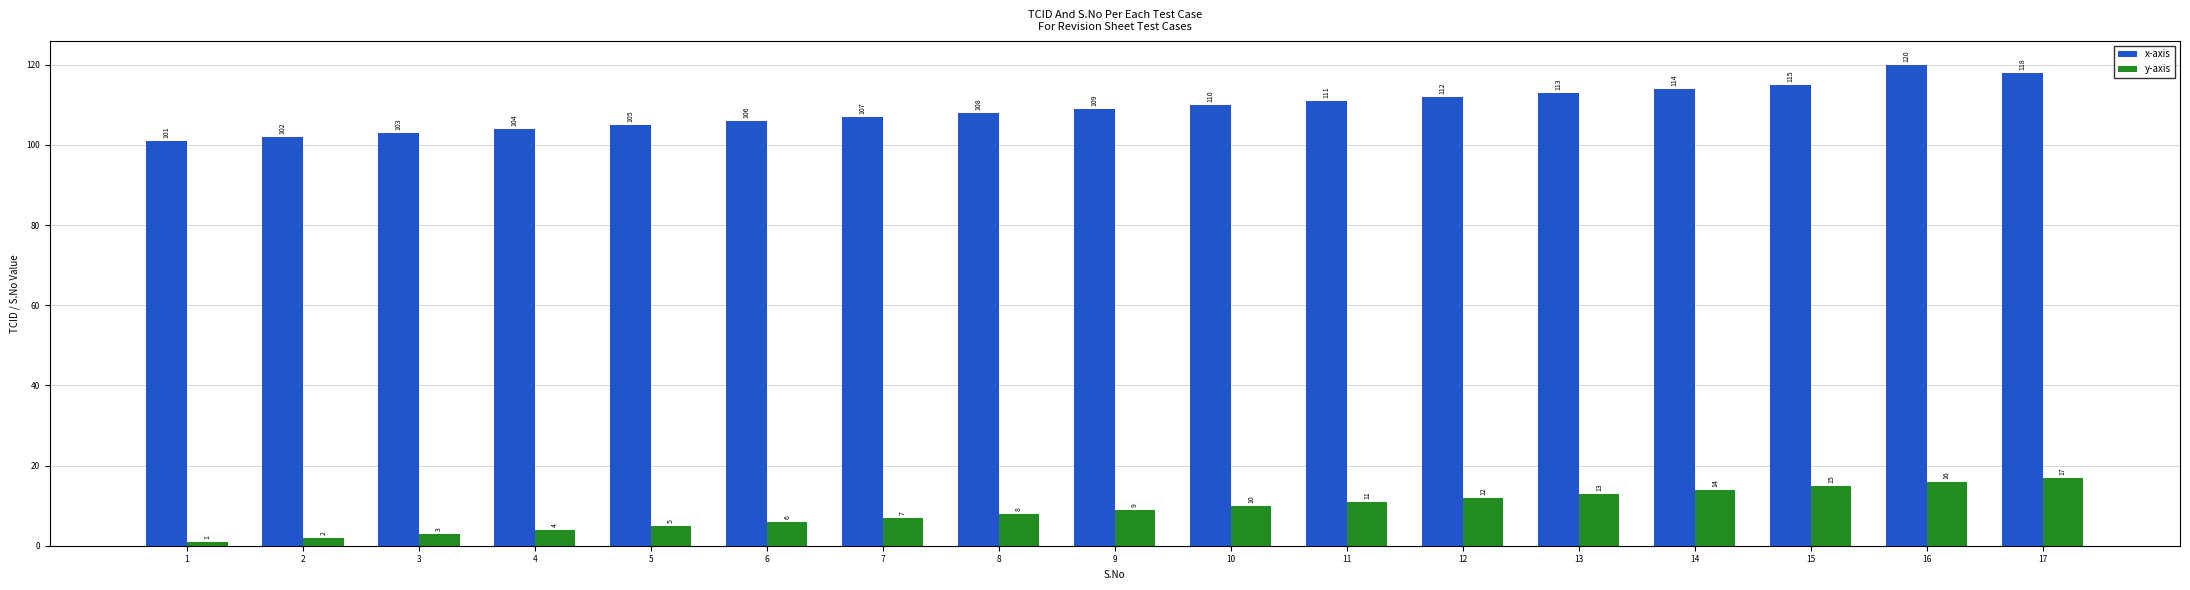

Which category has the lowest value in the x-axis series?

1